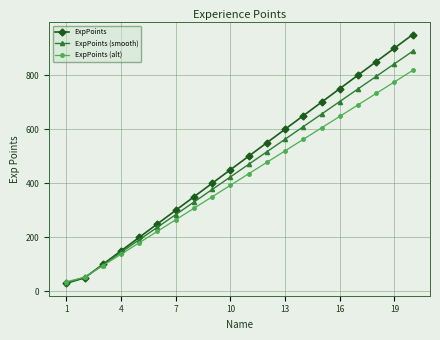

What is the value of the ExpPoints point at the 13th from the left?

600.0